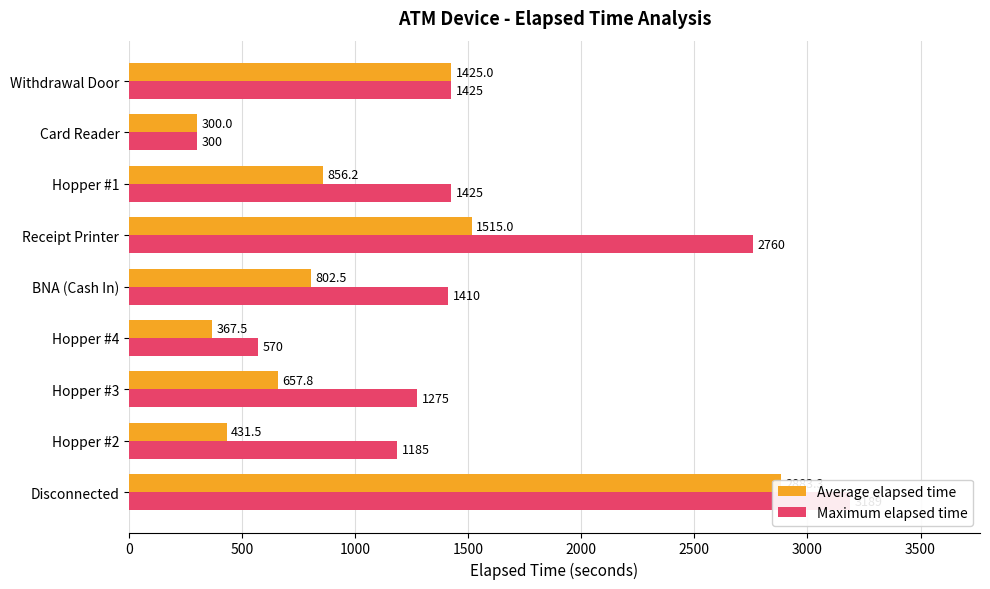

Reading right to left, extract all data points from this chart.

Average elapsed time: 1425.0	300.0	856.2	1515.0	802.5	367.5	657.8	431.5	2883.3
Maximum elapsed time: 1425.0	300.0	1425.0	2760.0	1410.0	570.0	1275.0	1185.0	3189.0